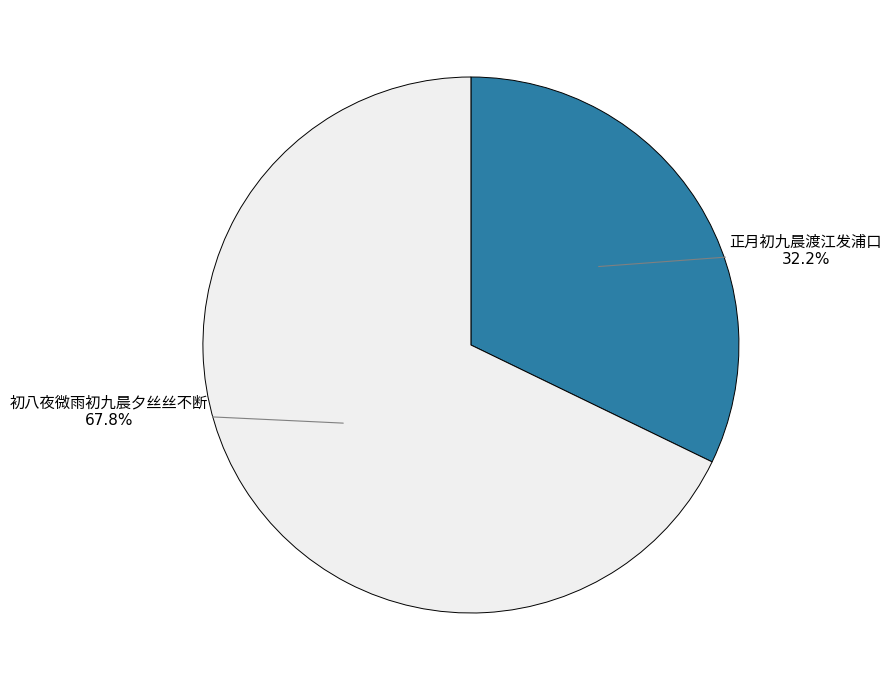

How many slices are in this pie chart?

2